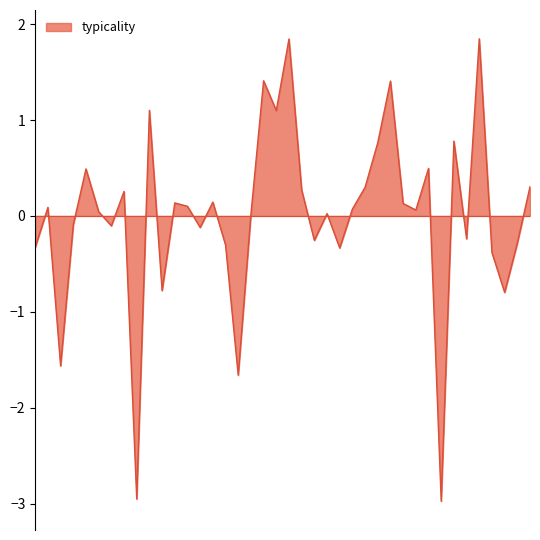

What is the smallest value displayed?

-3.0